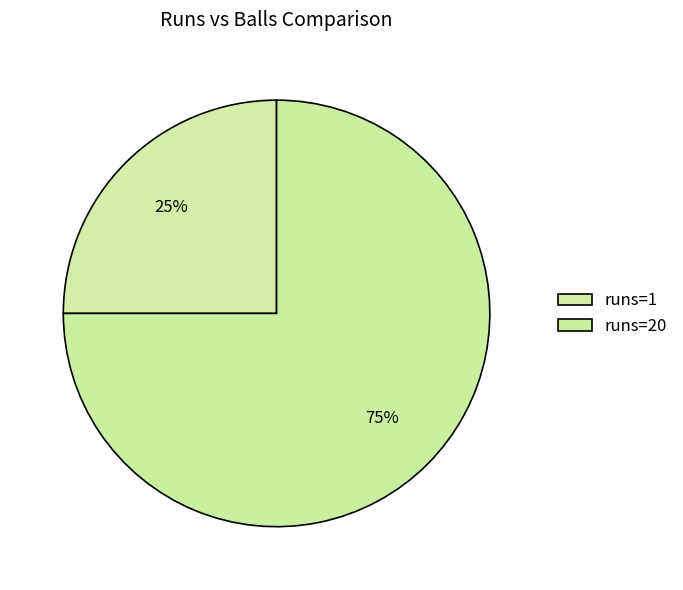

How many slices are in this pie chart?

2